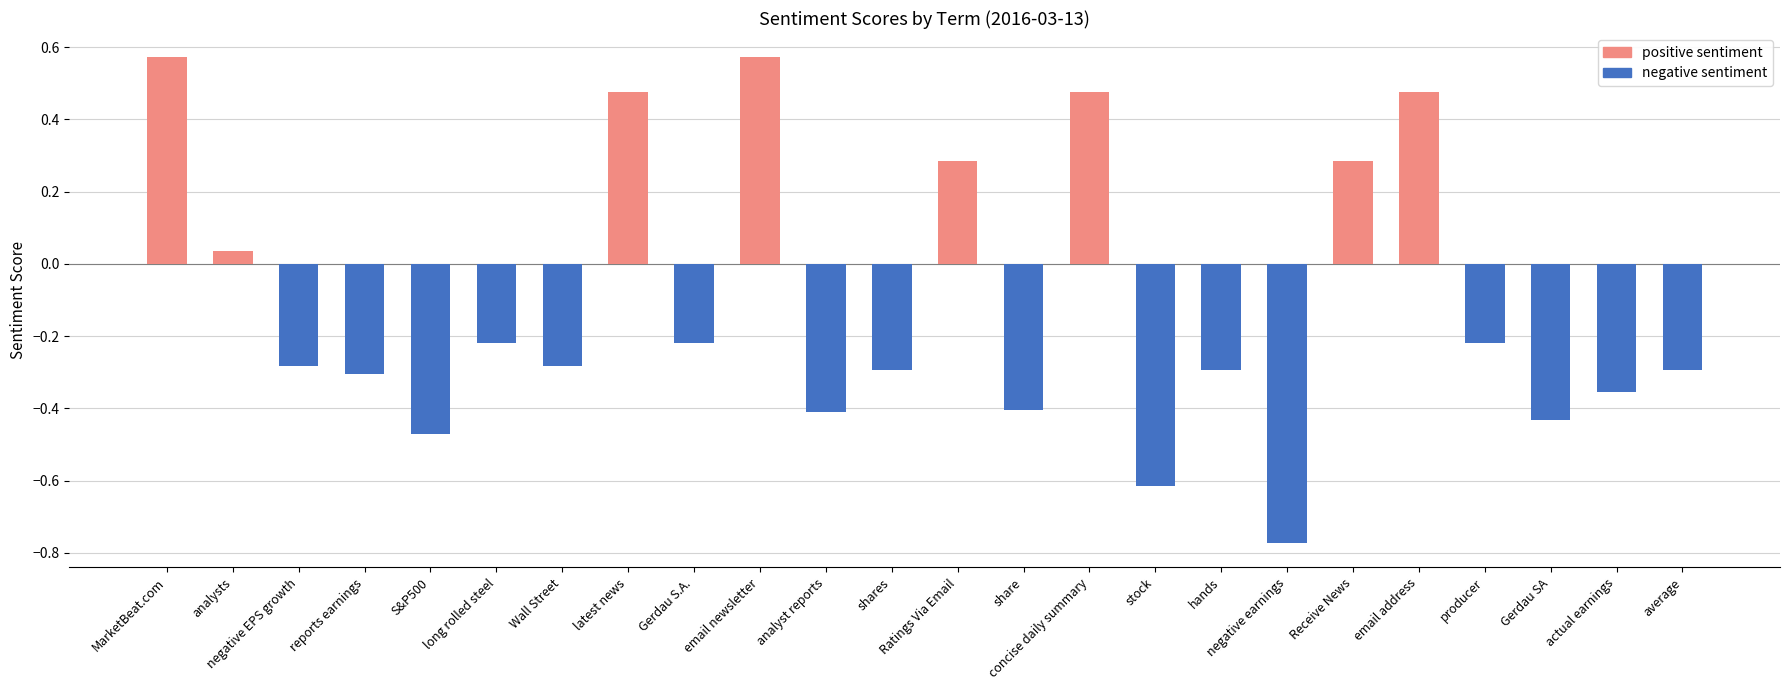

List the labels in order of value, largest first.

MarketBeat.com, email newsletter, latest news, concise daily summary, email address, Ratings Via Email, Receive News, analysts, long rolled steel, Gerdau S.A., producer, negative EPS growth, Wall Street, shares, hands, average, reports earnings, actual earnings, share, analyst reports, Gerdau SA, S&P500, stock, negative earnings